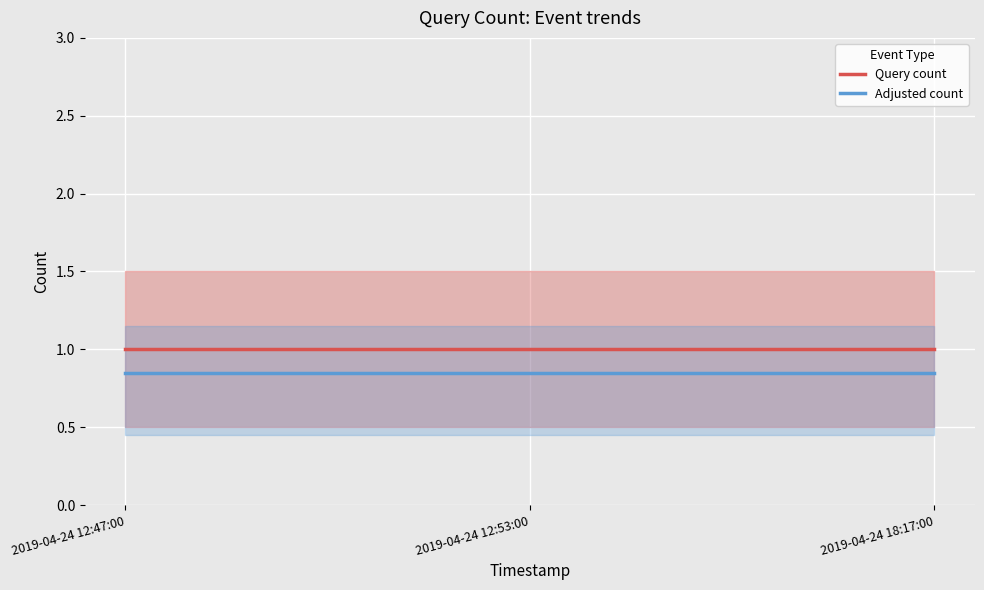

Read the Query count value at 2019-04-24 12:53:00.

1.0